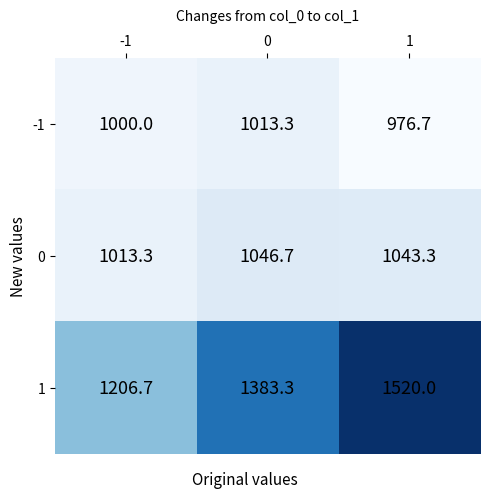

What is the total value across all series at -1?

3220.0